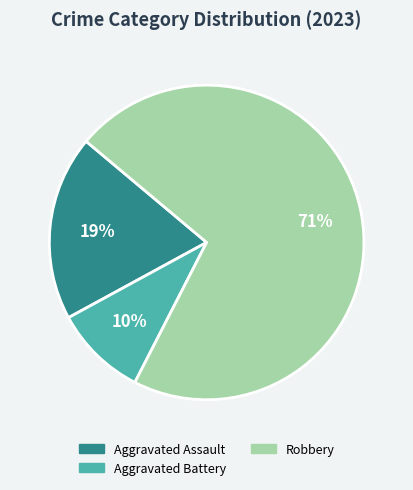

Does any single category account for the majority?

Yes